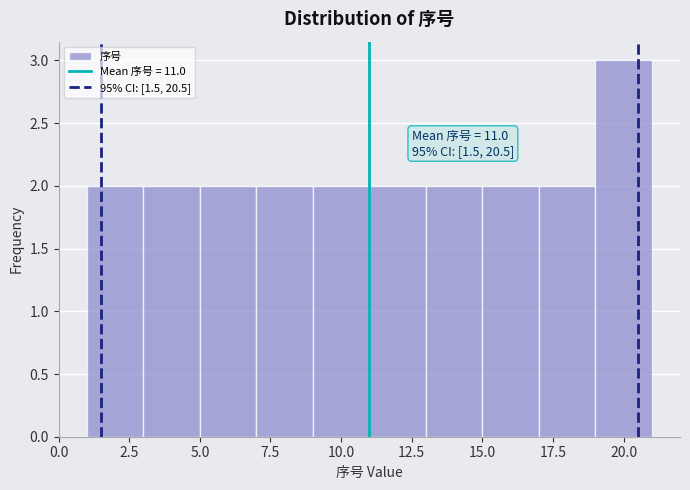

Over which range of the x-axis is the bar tallest?

19 to 21